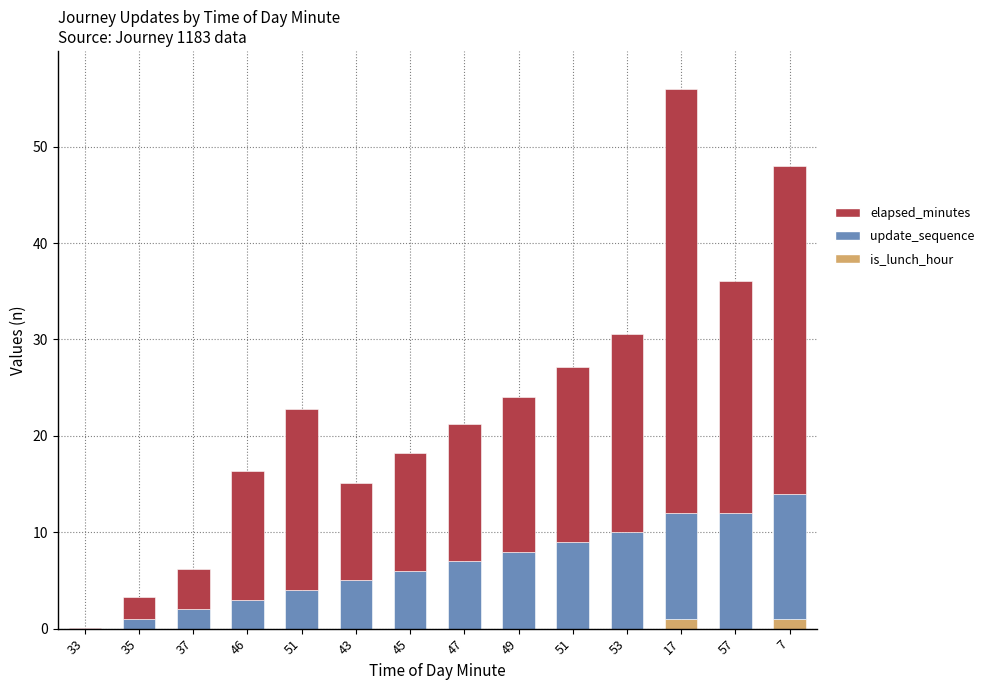

Rank the series by their maximum value, from highest to lowest.

elapsed_minutes, update_sequence, is_lunch_hour